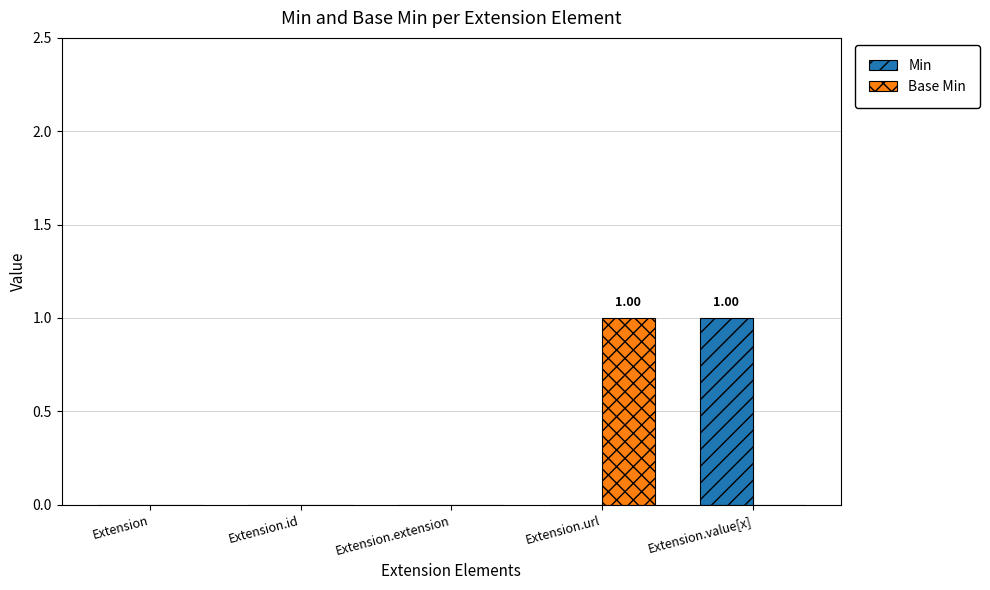

Between Extension.extension and Extension.value[x], which series saw the biggest shift?

Min